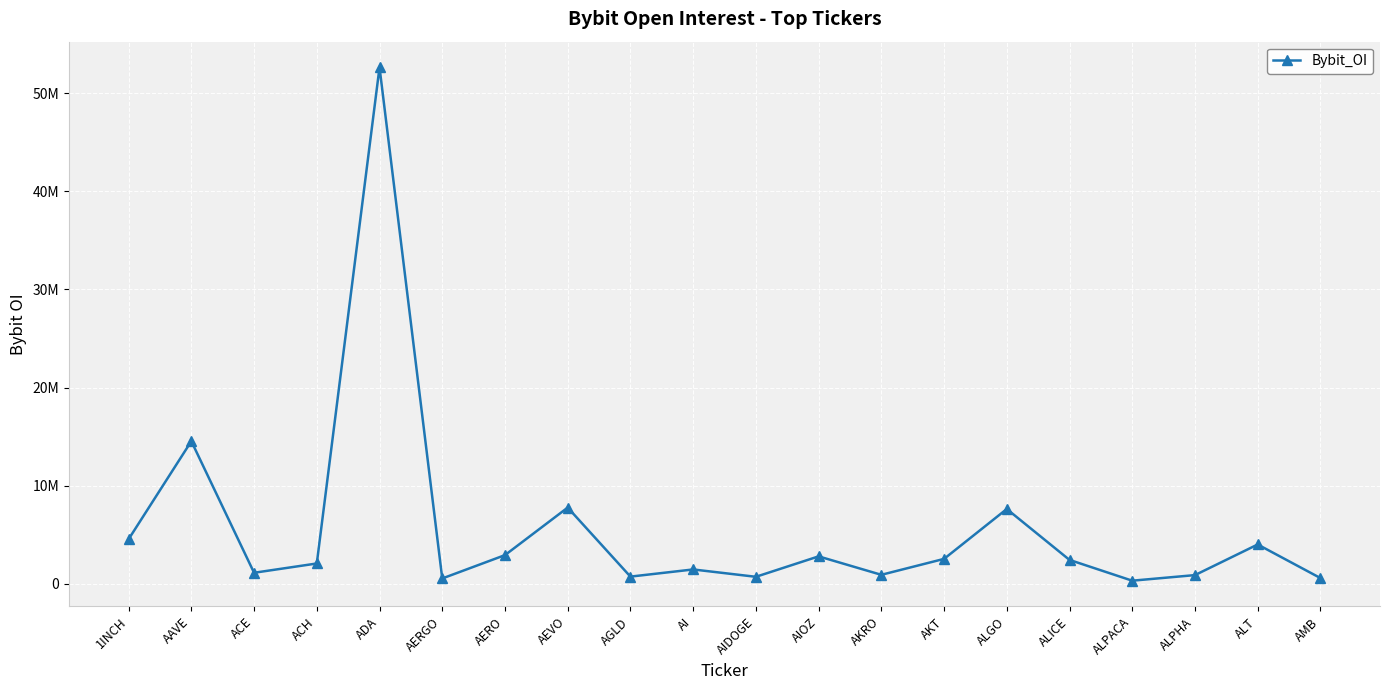

What is the change in value from AI to AKRO?

-546353